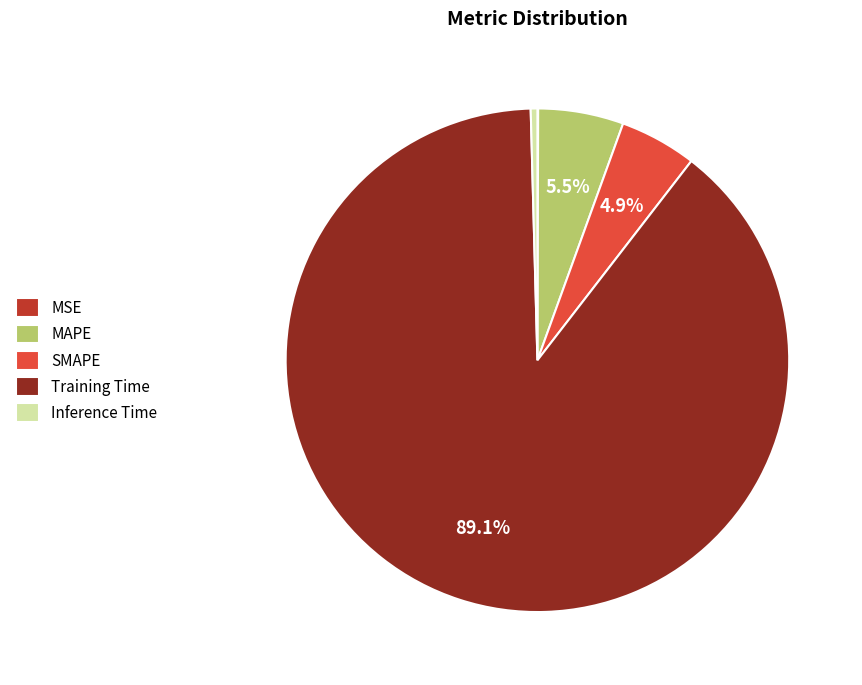

Does MAPE account for over 50% of the chart?

No